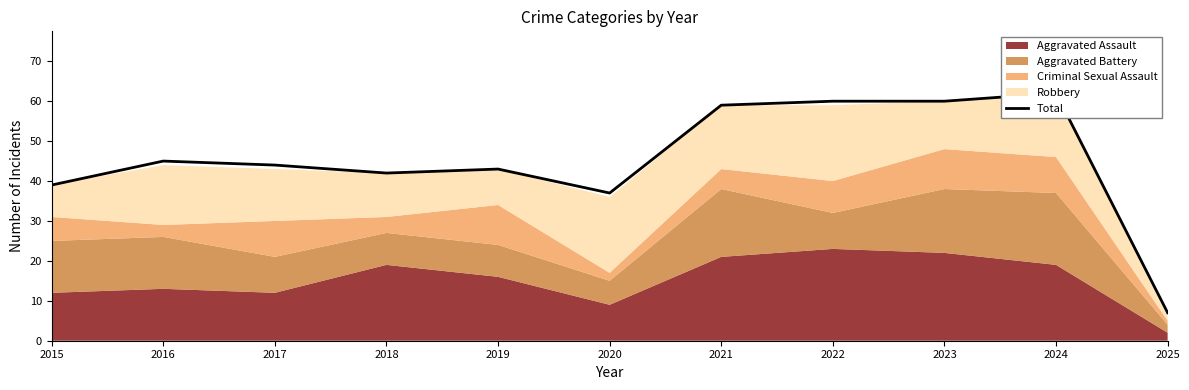

What is the value of the 8th point from the left?

60